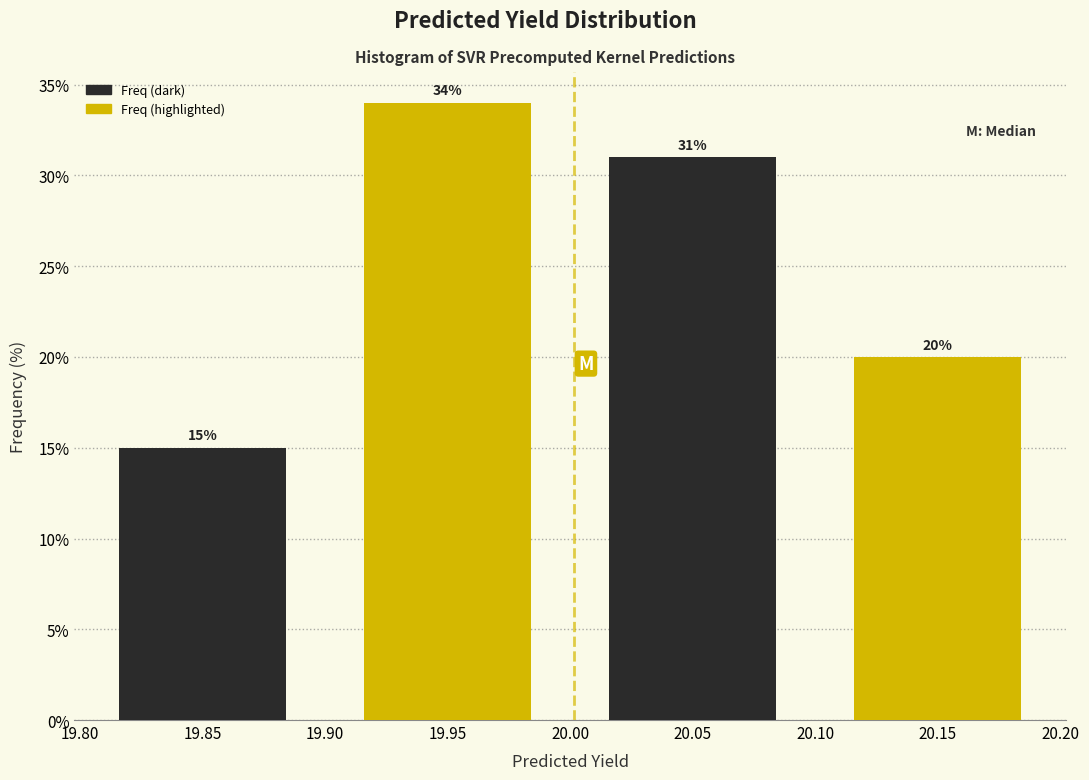

Reading left to right, transcribe this chart: for each bar, give the range it covers on the x-axis and its height.

19.80 to 19.90: 15
19.90 to 20.00: 34
20.00 to 20.10: 31
20.10 to 20.20: 20